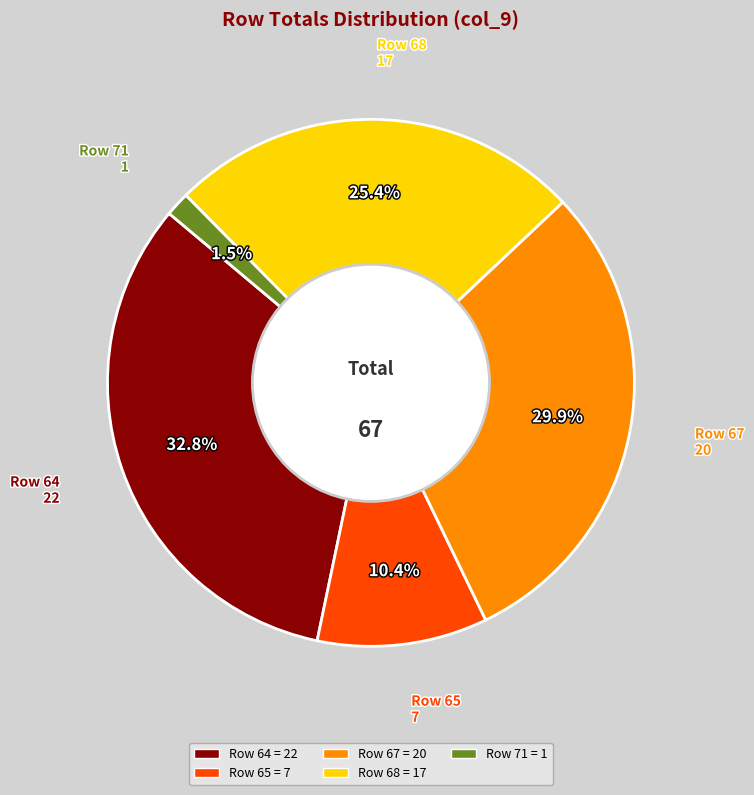

Is there any slice that represents more than half of the pie?

No